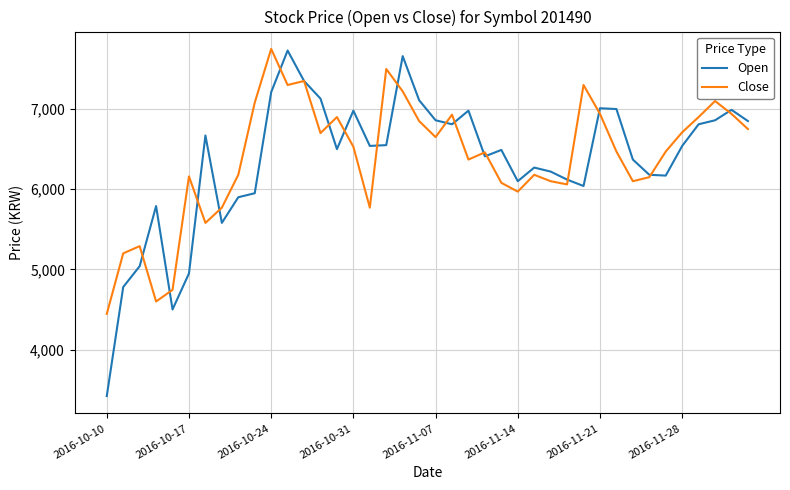

What is the greatest value displayed?

7750